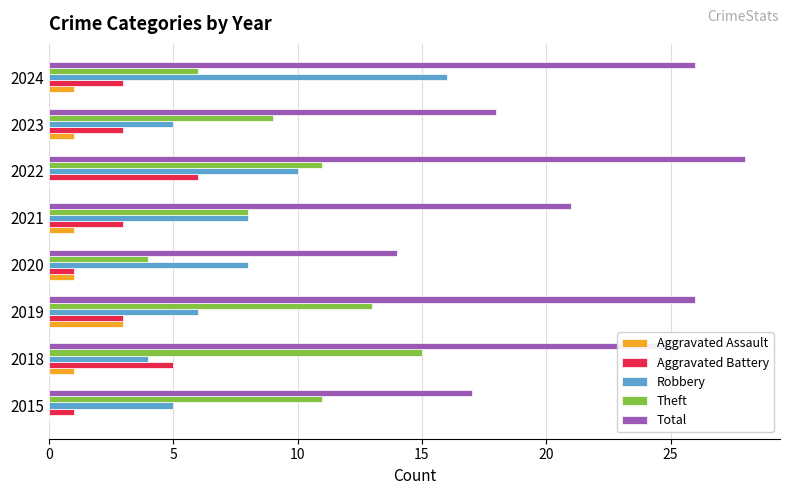

Is the value of Robbery at 2021 greater than the value of Aggravated Assault at 2023?

Yes